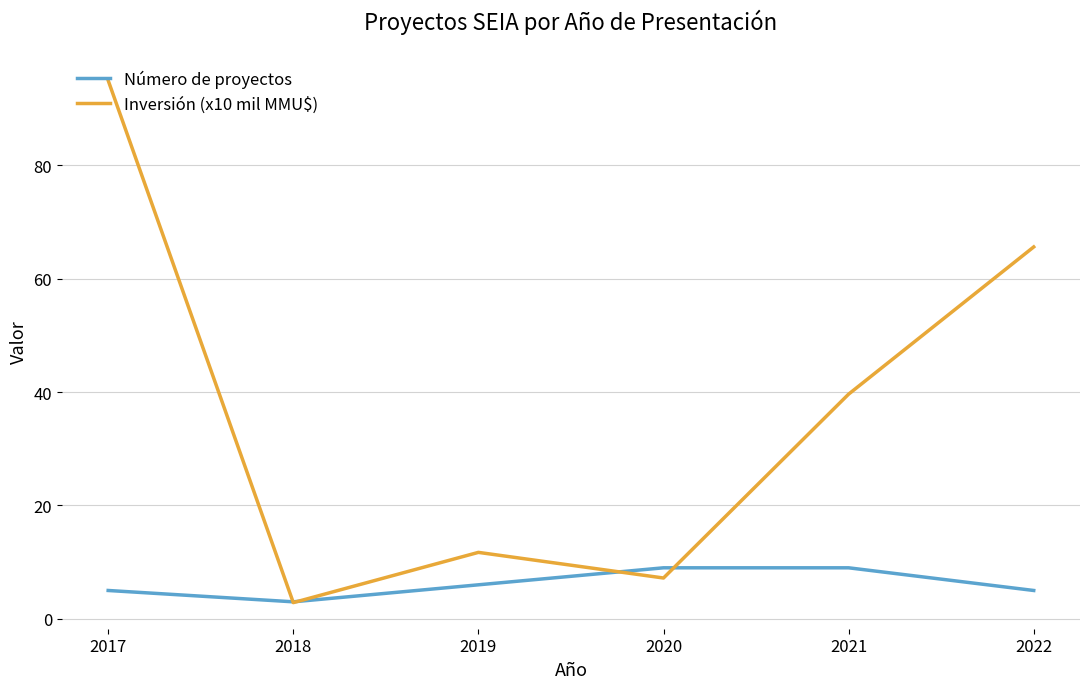

The Número de proyectos series shows 4.5 at 2021. True or false?

False